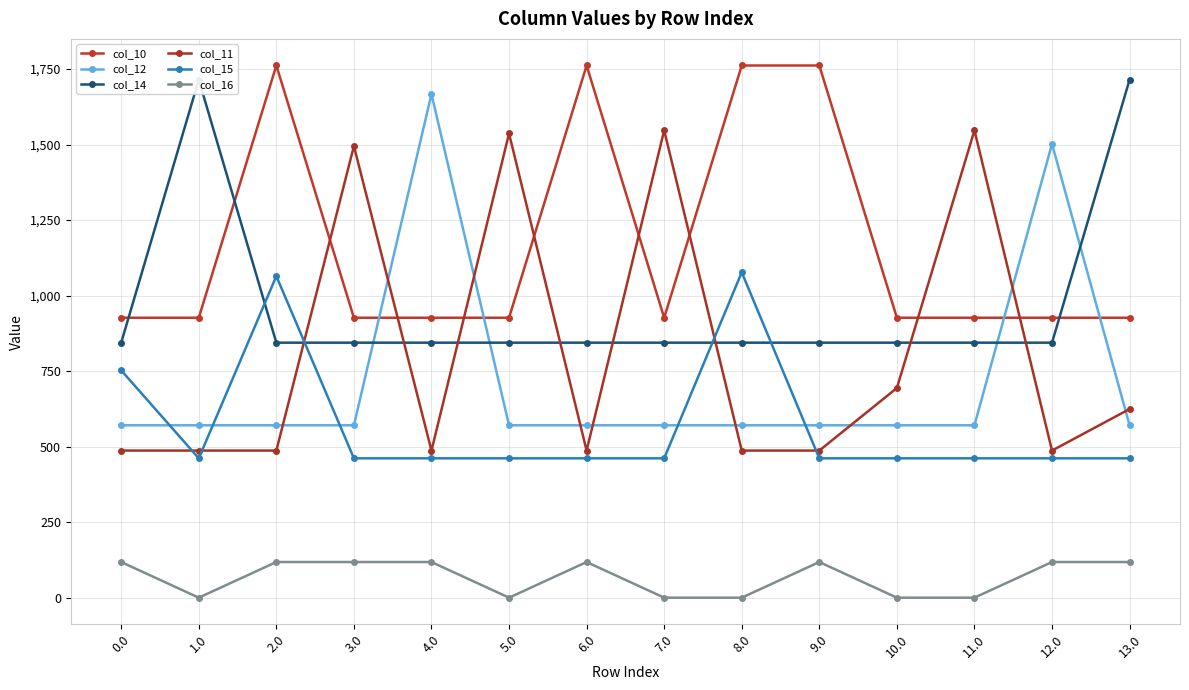

True or false: col_14 has a value of 1203.1 at 12.0.

False